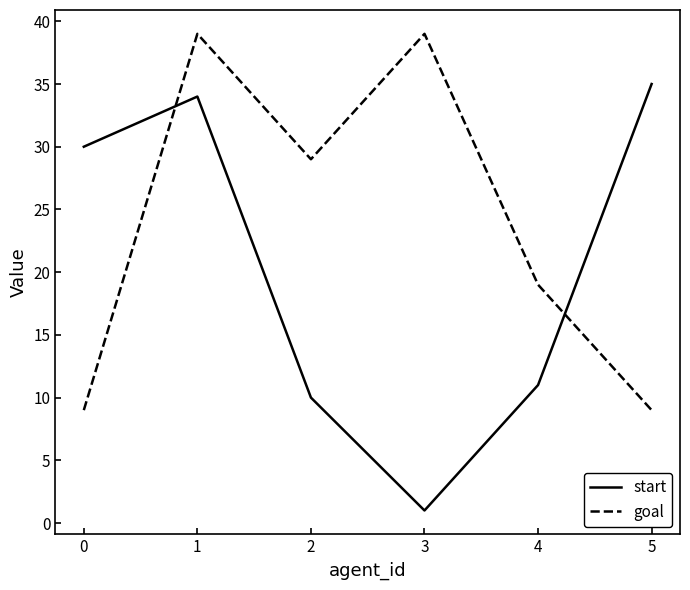

Read the start value at 0, to the nearest 5.

30